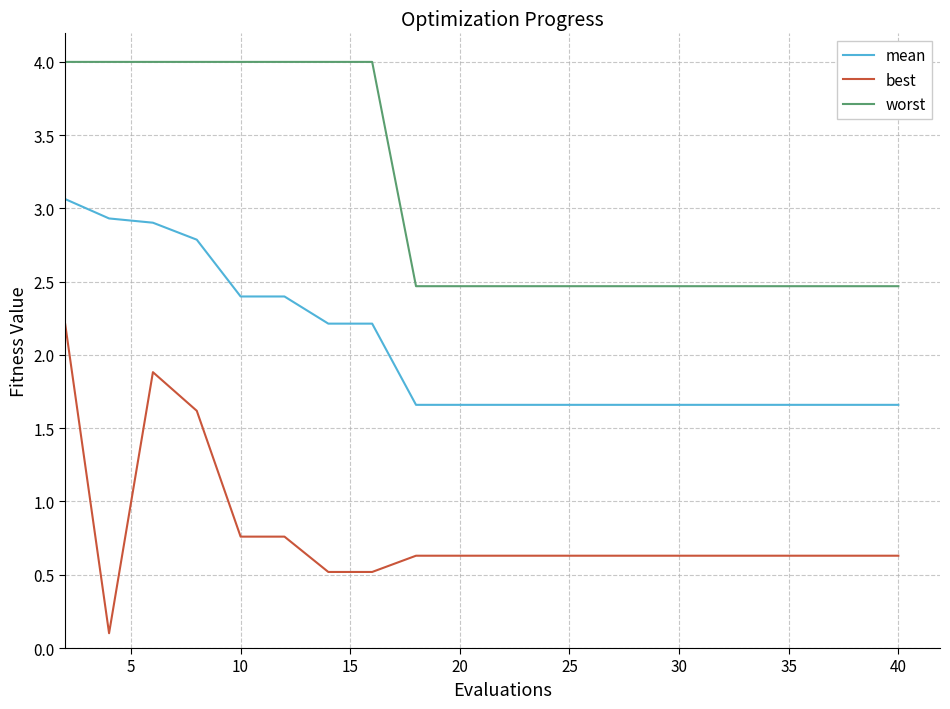

What is the lowest value of the mean series?

1.7